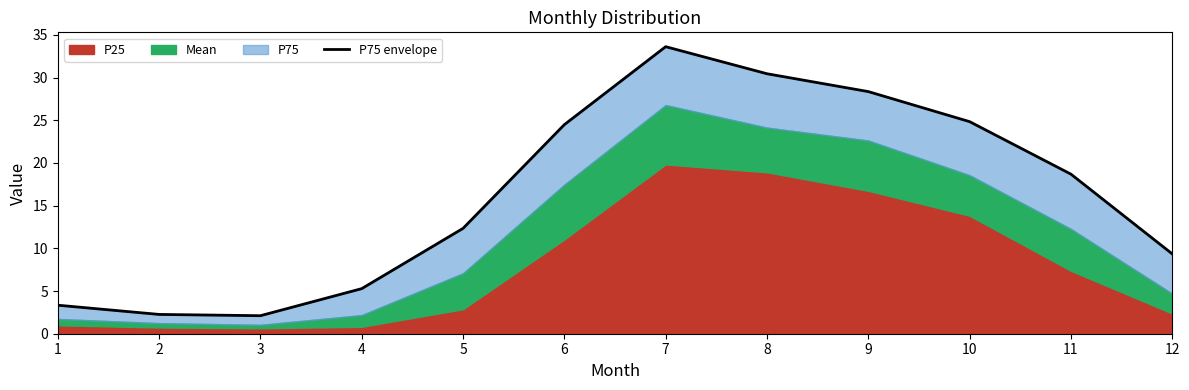

Count the number of values greater than 18.

6